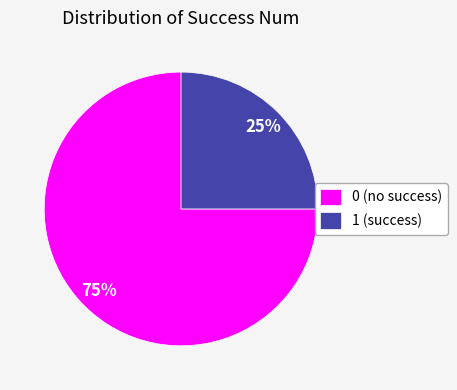

Is there any slice that represents more than half of the pie?

Yes